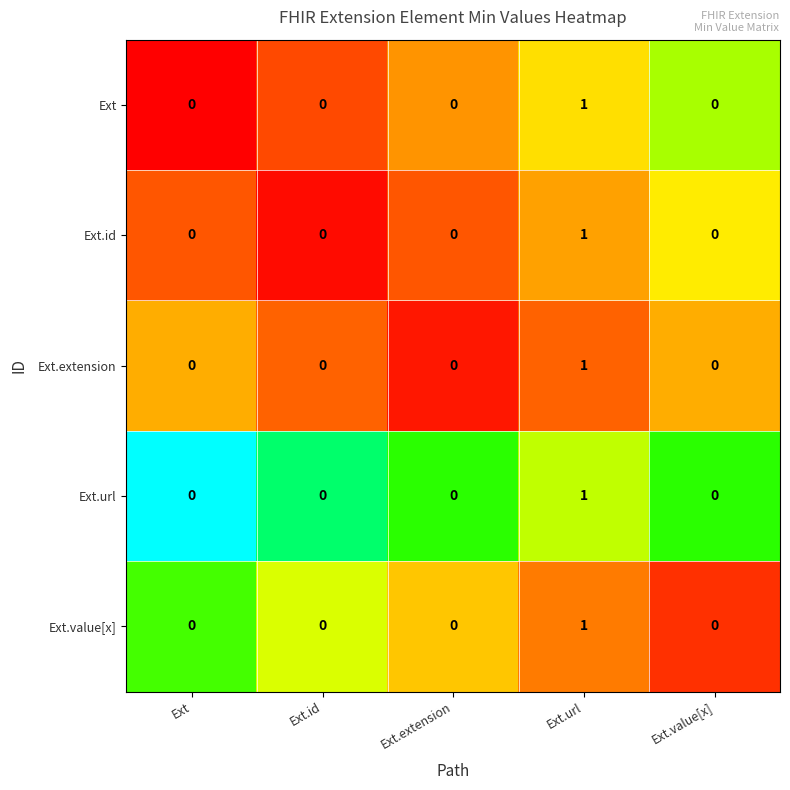

At which category is the sum across all series the highest?

Ext.url